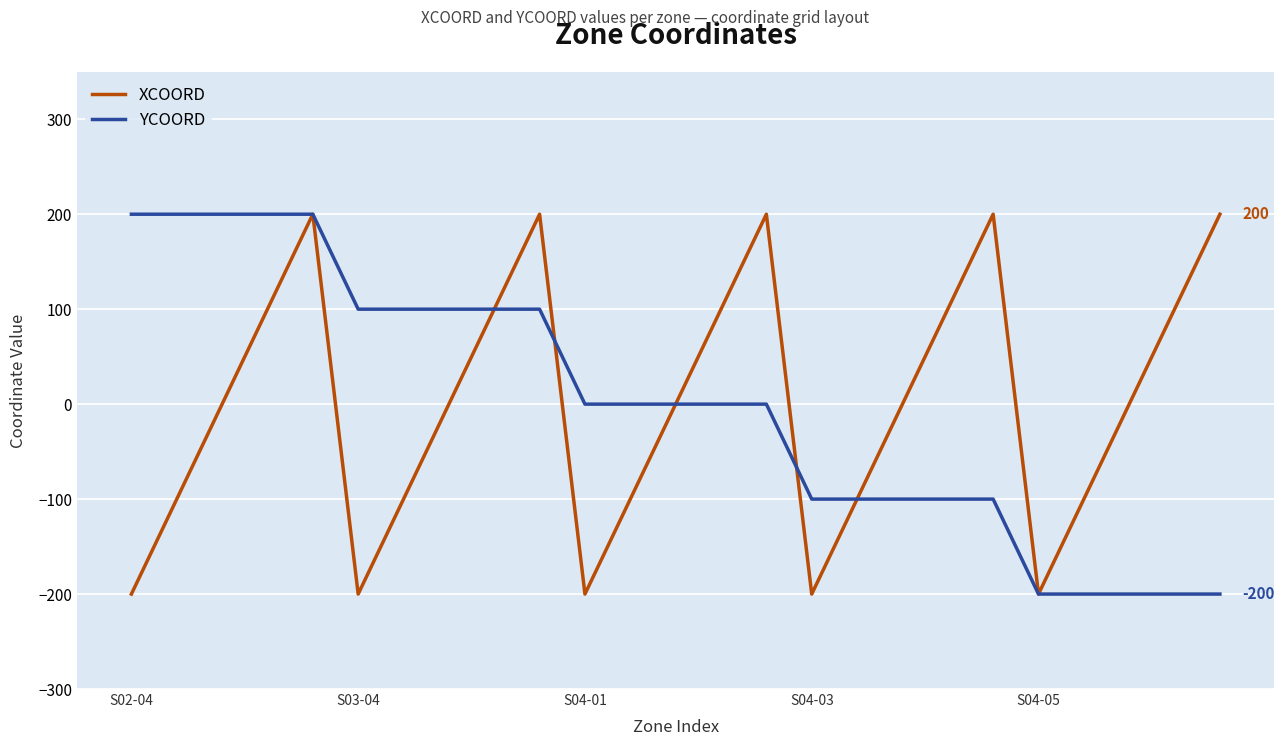

What is the minimum value for YCOORD?

-200